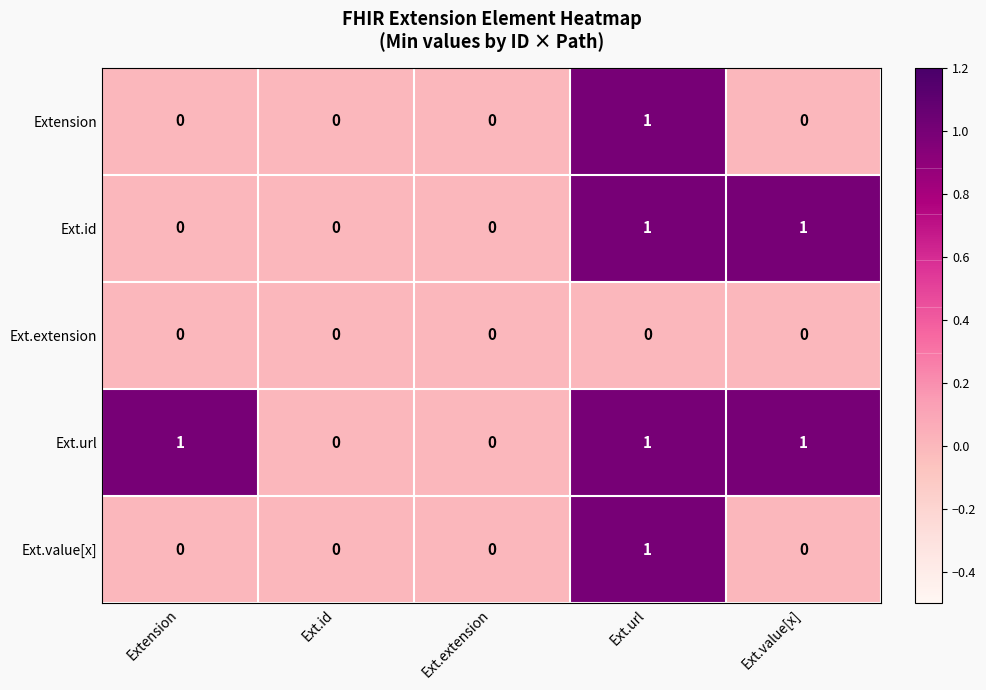

What is the sum of all Ext.url values?

3